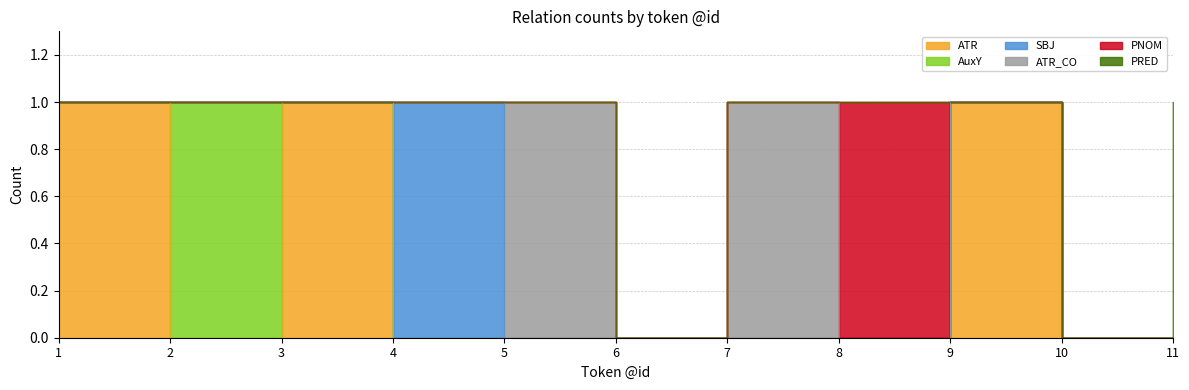

What is the difference between the maximum and minimum values in the PRED series?

1